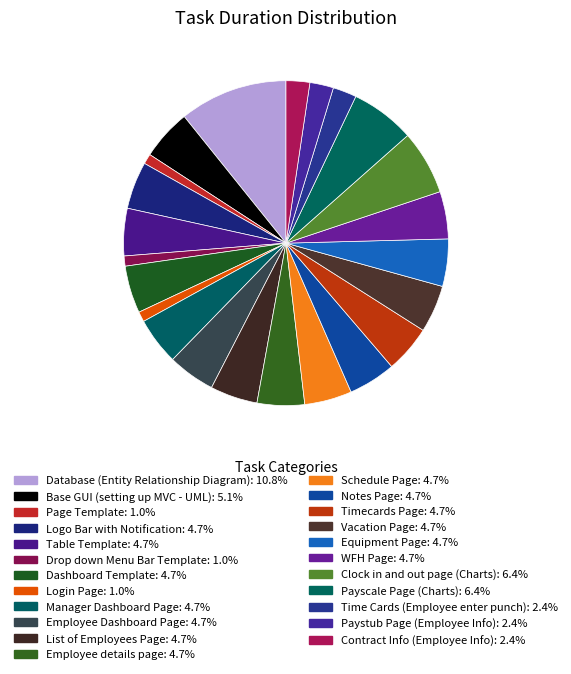

Count the number of slices in the pie.

23